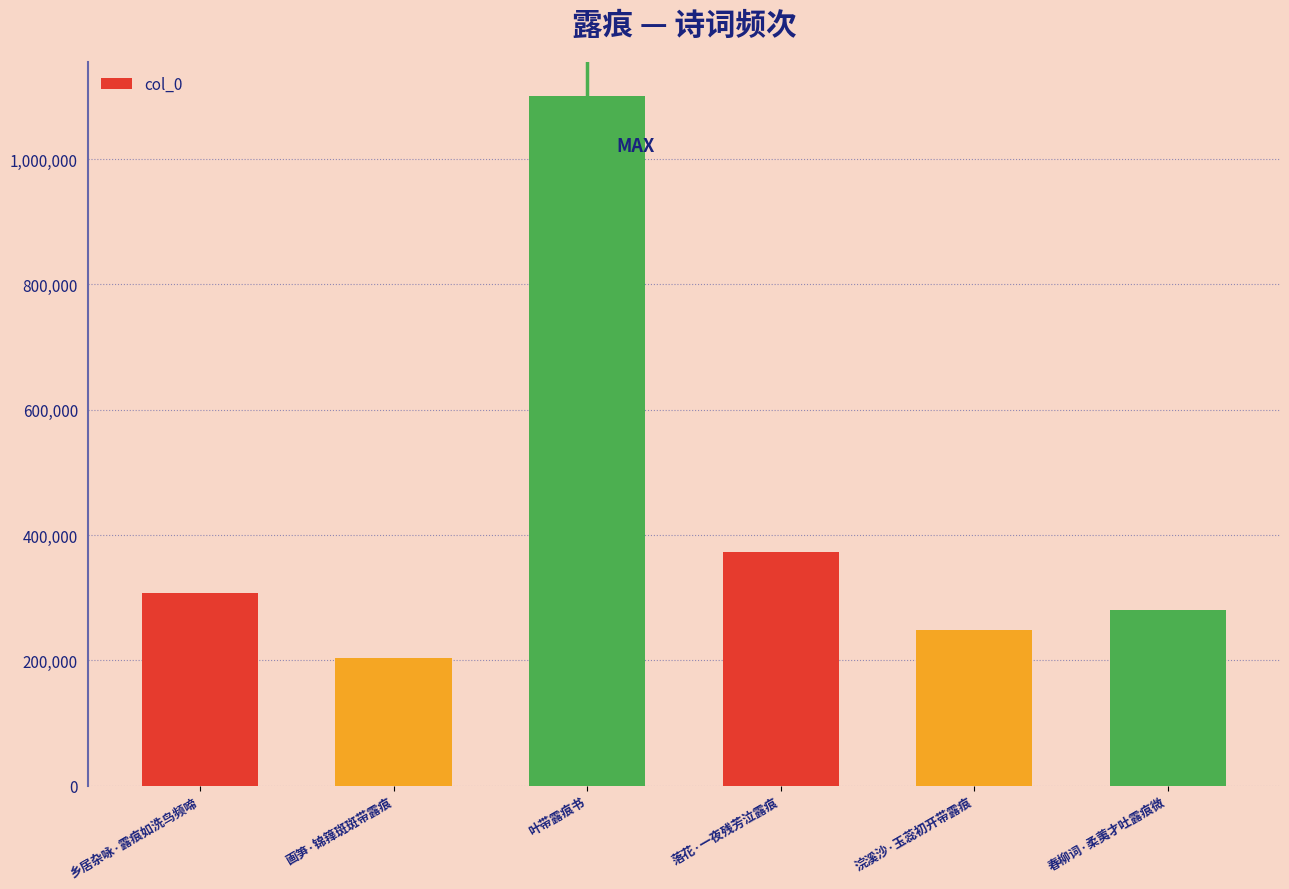

How many bars are there in total?

6